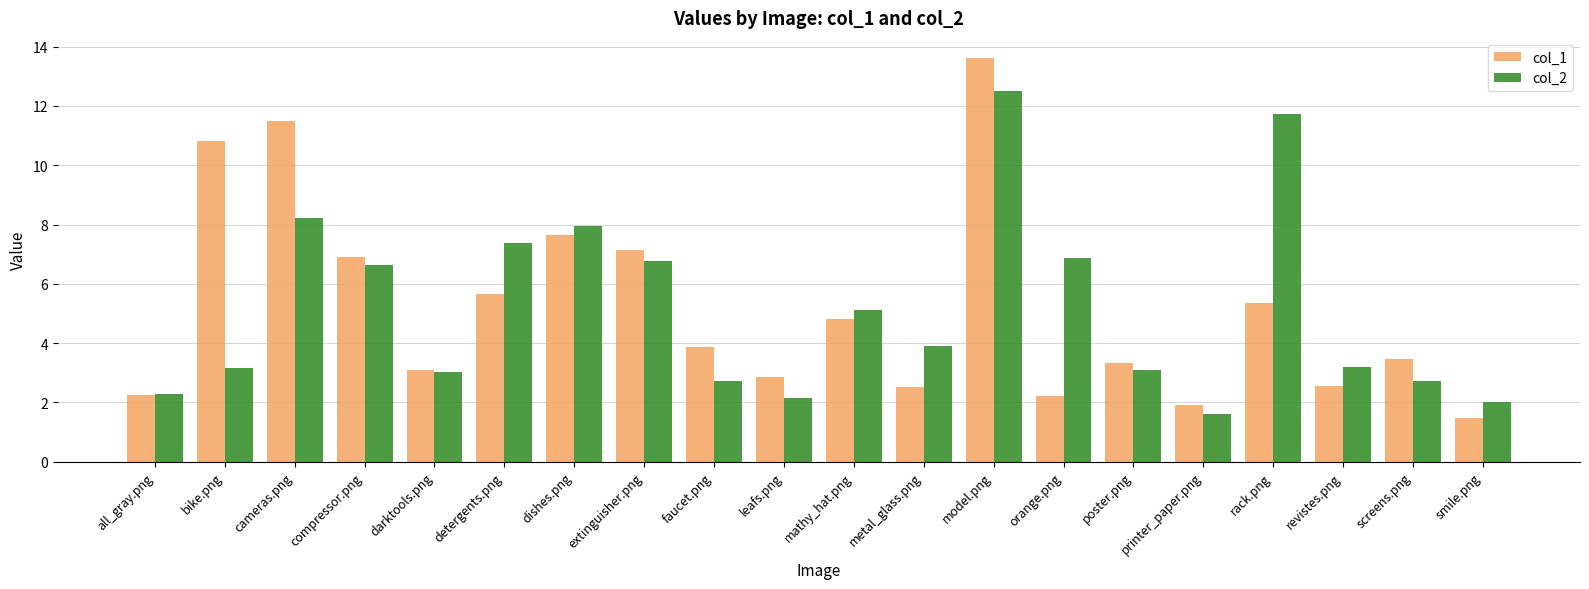

What is the total value across all series at all_gray.png?

4.5